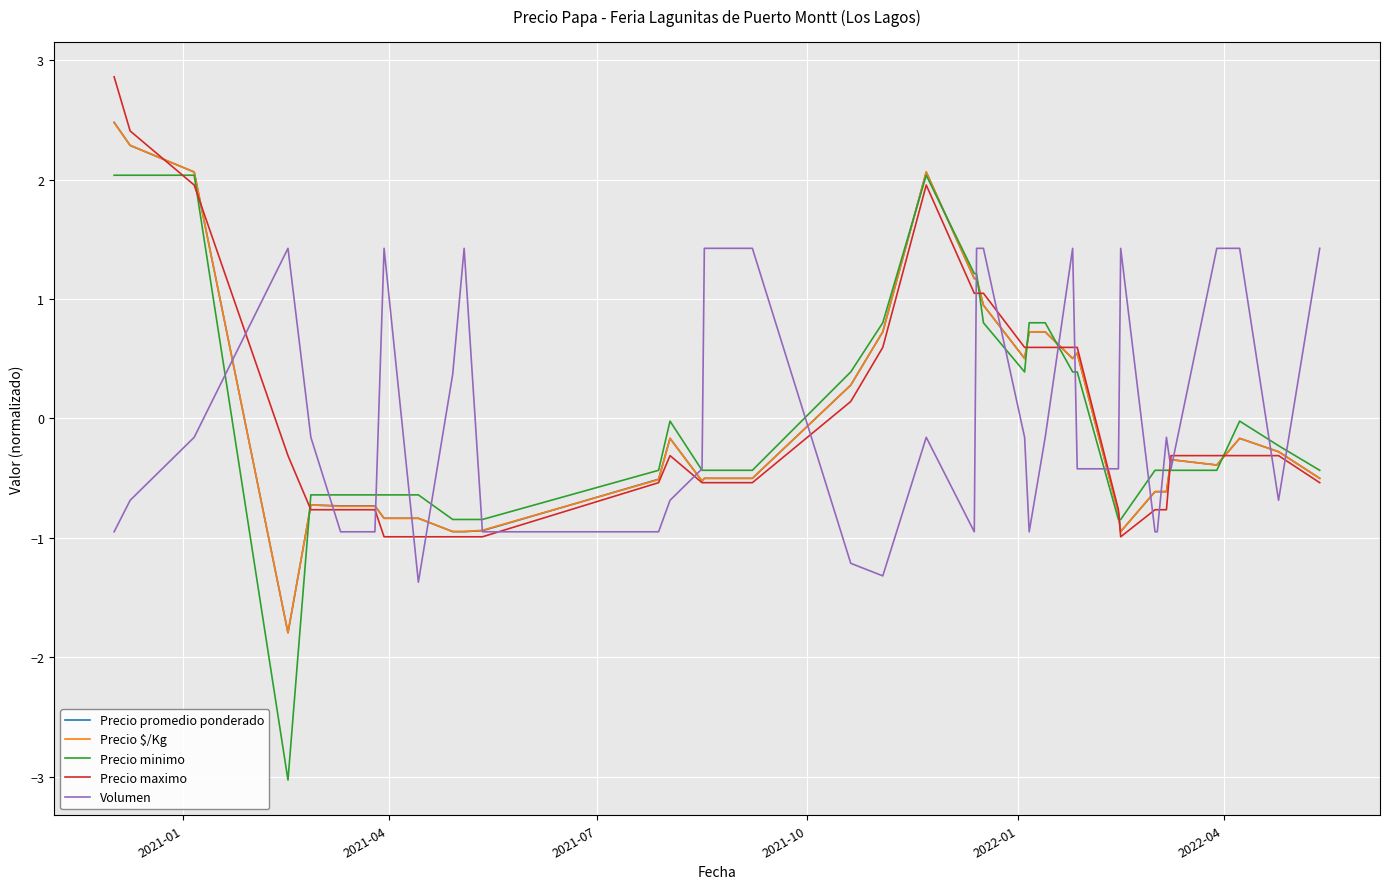

What are all the series names shown in the legend?

Precio promedio ponderado, Precio $/Kg, Precio minimo, Precio maximo, Volumen